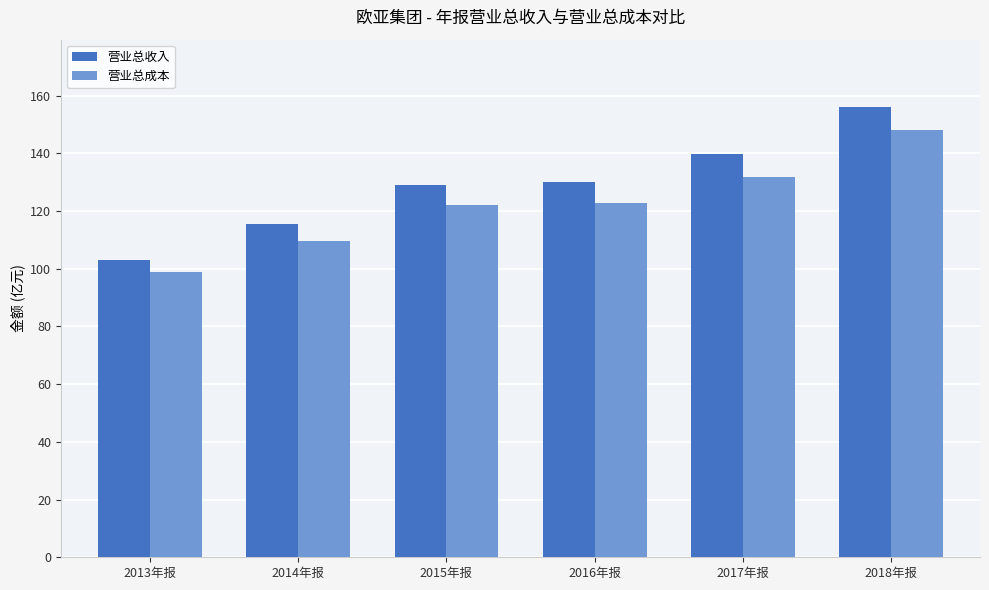

Which series changed the most between 2013年报 and 2015年报?

营业总收入